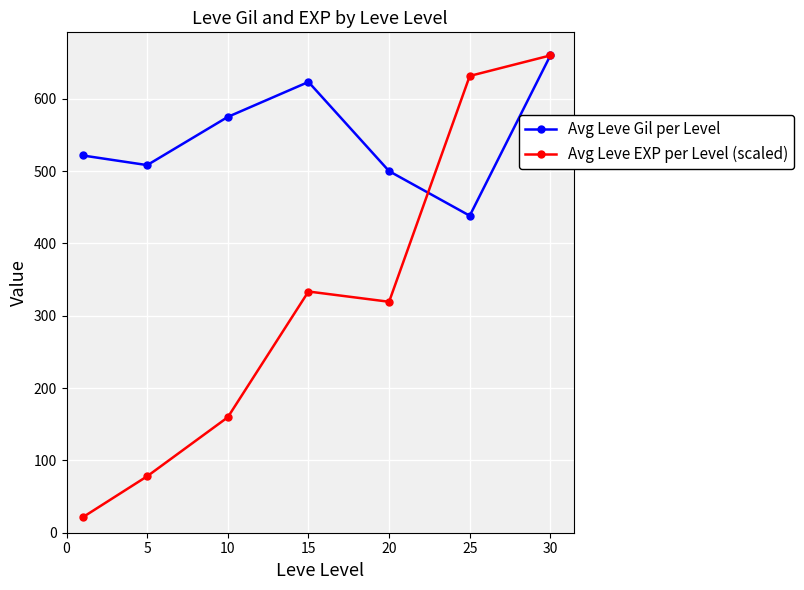

List the series in order of their overall mean, lowest first.

Avg Leve EXP per Level (scaled), Avg Leve Gil per Level